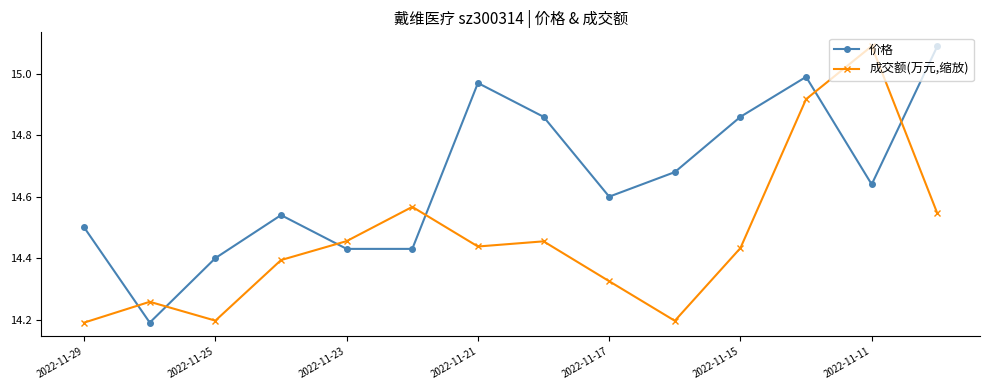

What is the difference between the maximum and minimum values in the 成交额(万元,缩放) series?

0.9